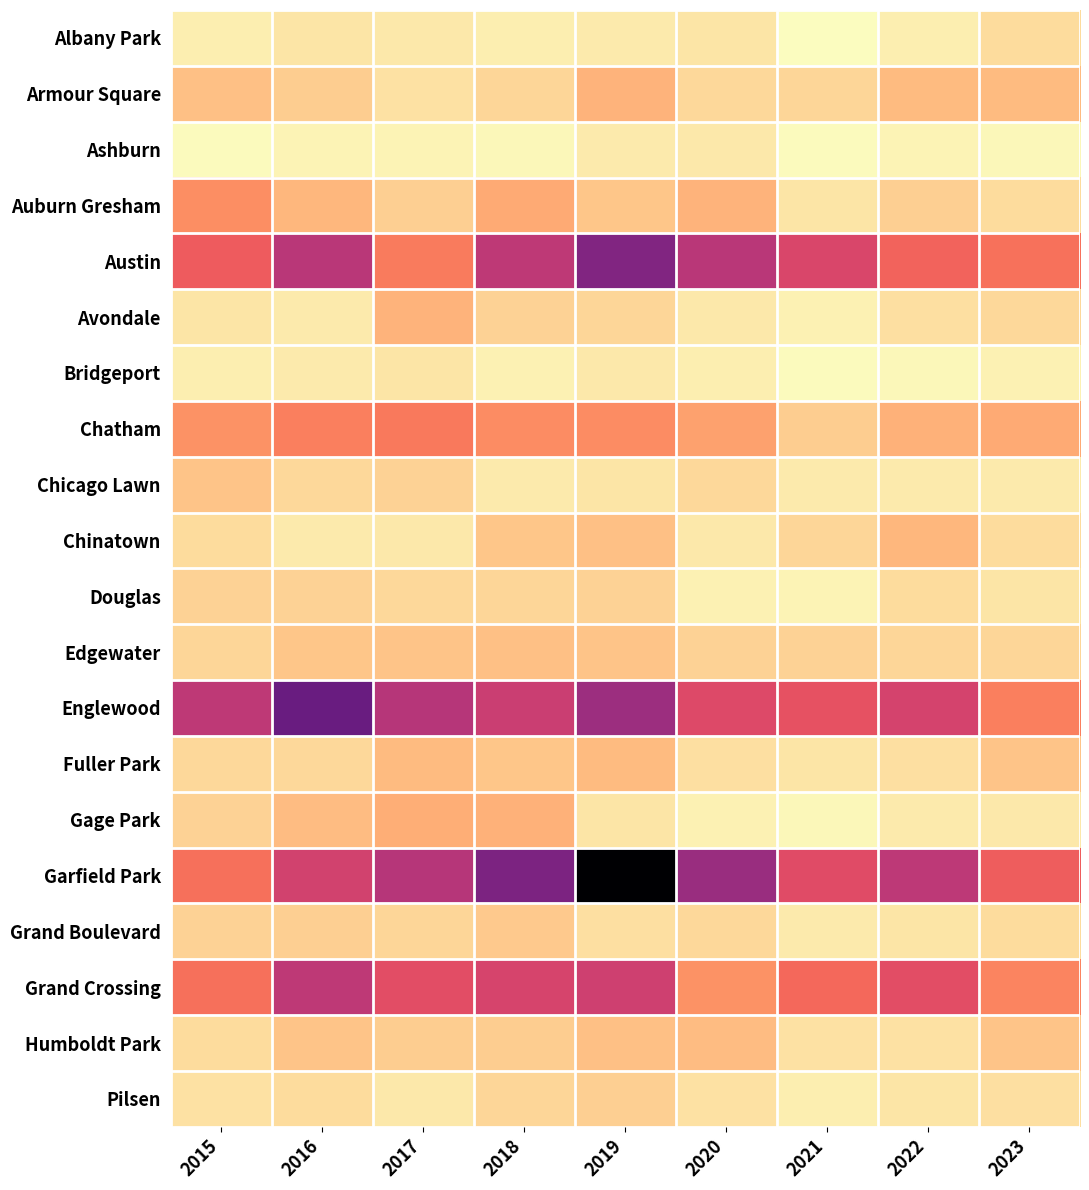

What value does the Grand Boulevard series have at 2023?

16